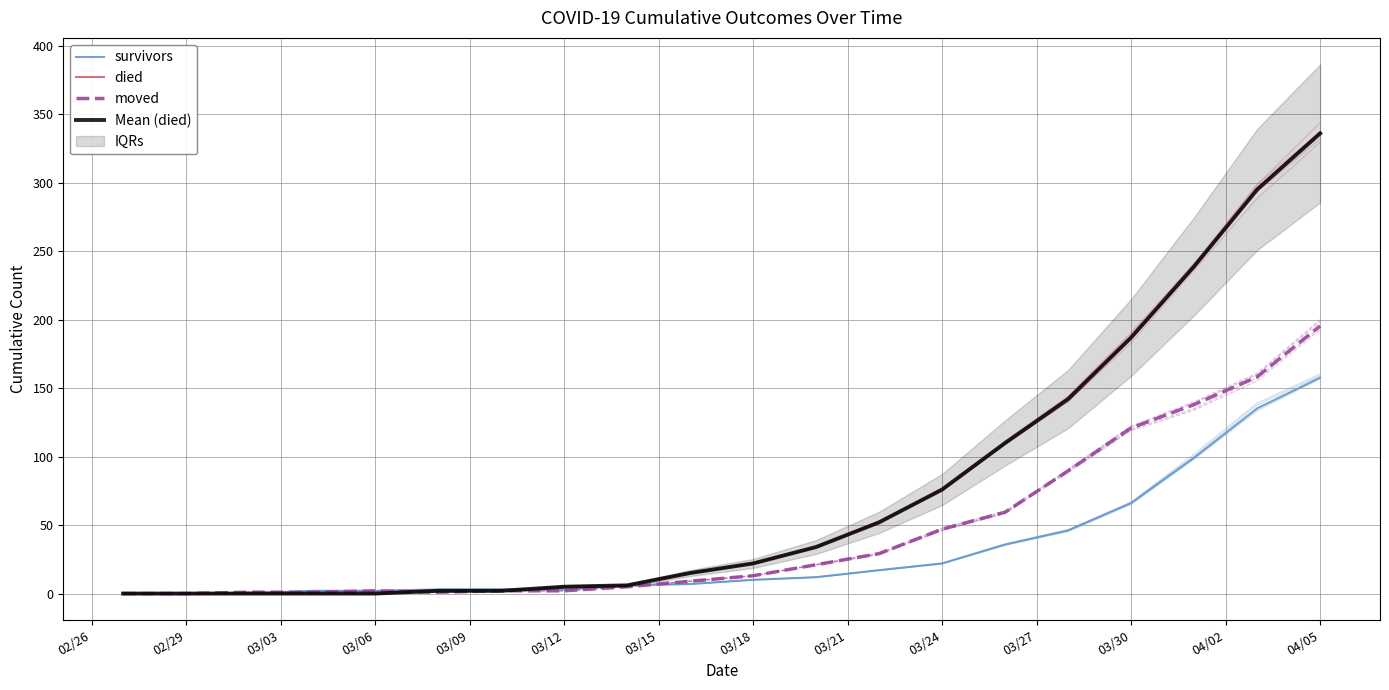

How many positive values does the moved series have?

18